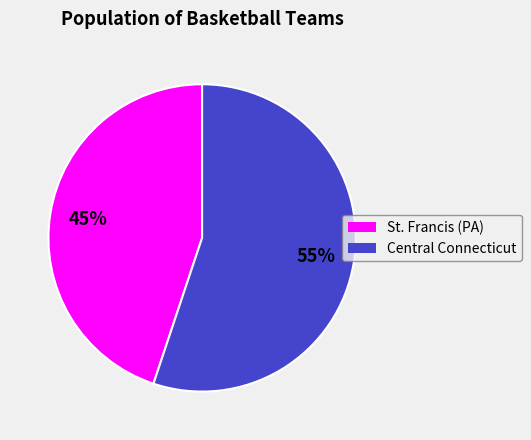

Is it true that St. Francis (PA) is 45% of the pie?

True